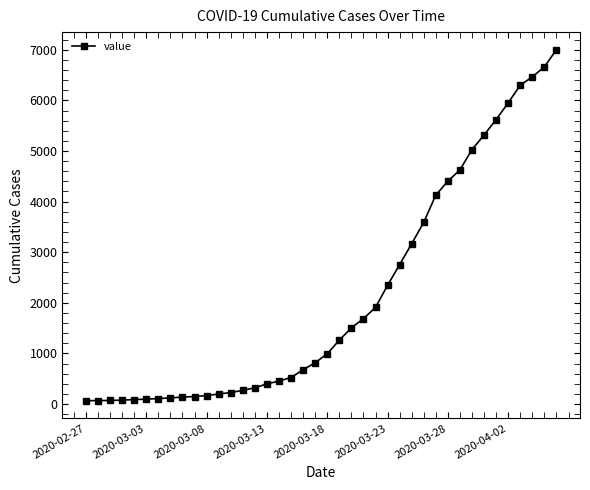

What is the average value?

2144